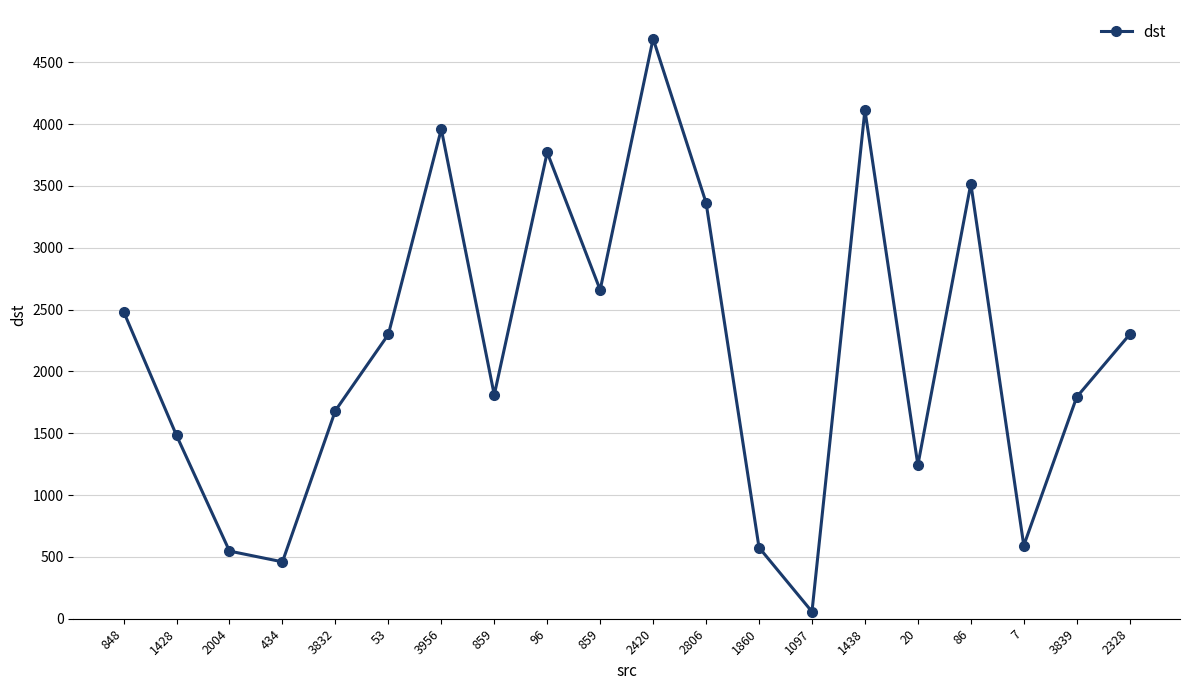

How many lines are shown in the chart?

1